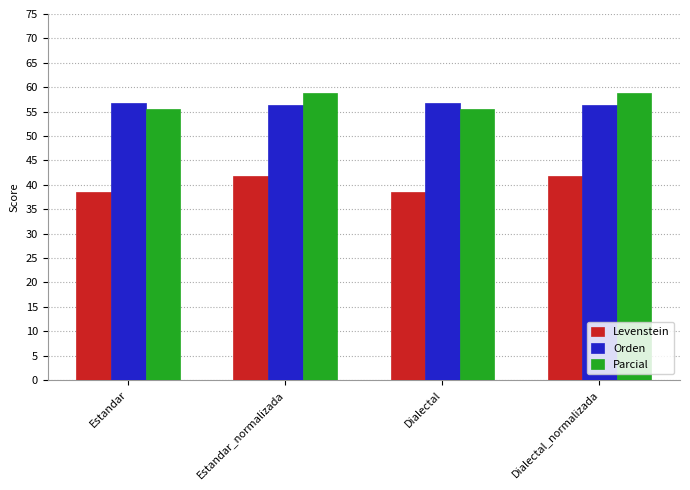

At Estandar, list the series in order from largest to smallest.

Orden, Parcial, Levenstein